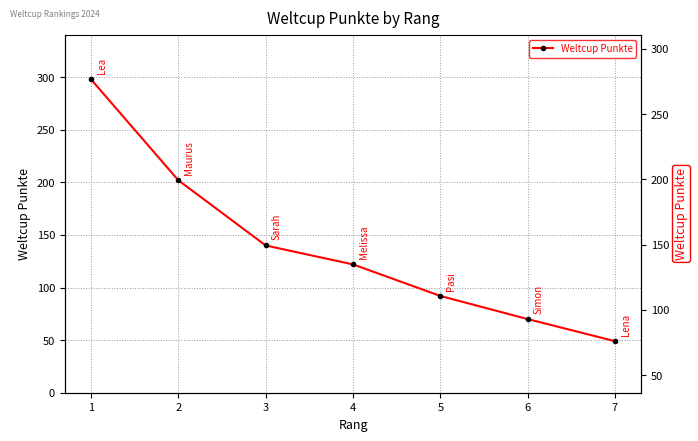

Count the number of categories in the chart.

7